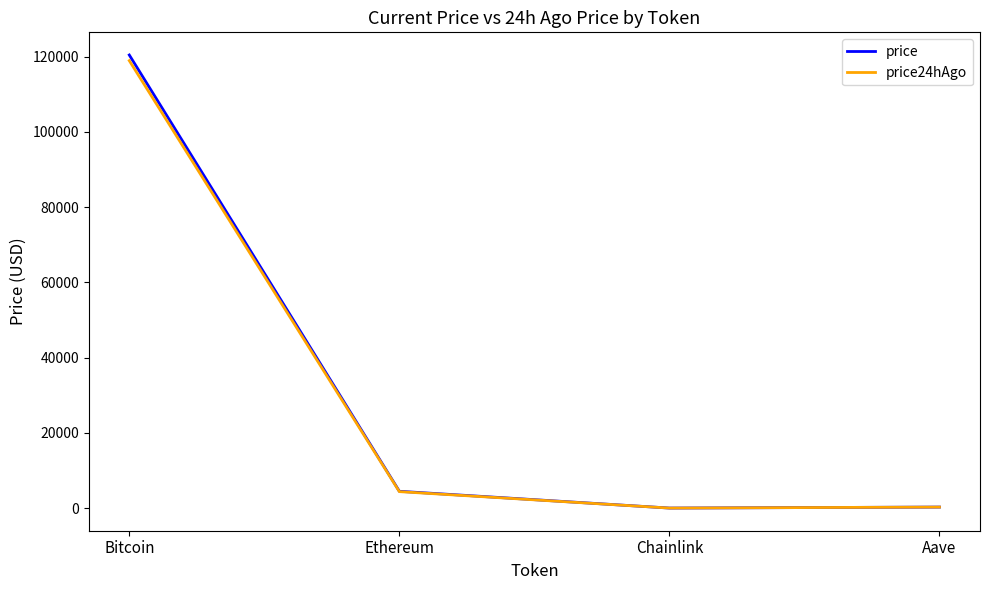

What is the minimum value shown in the chart?

22.3